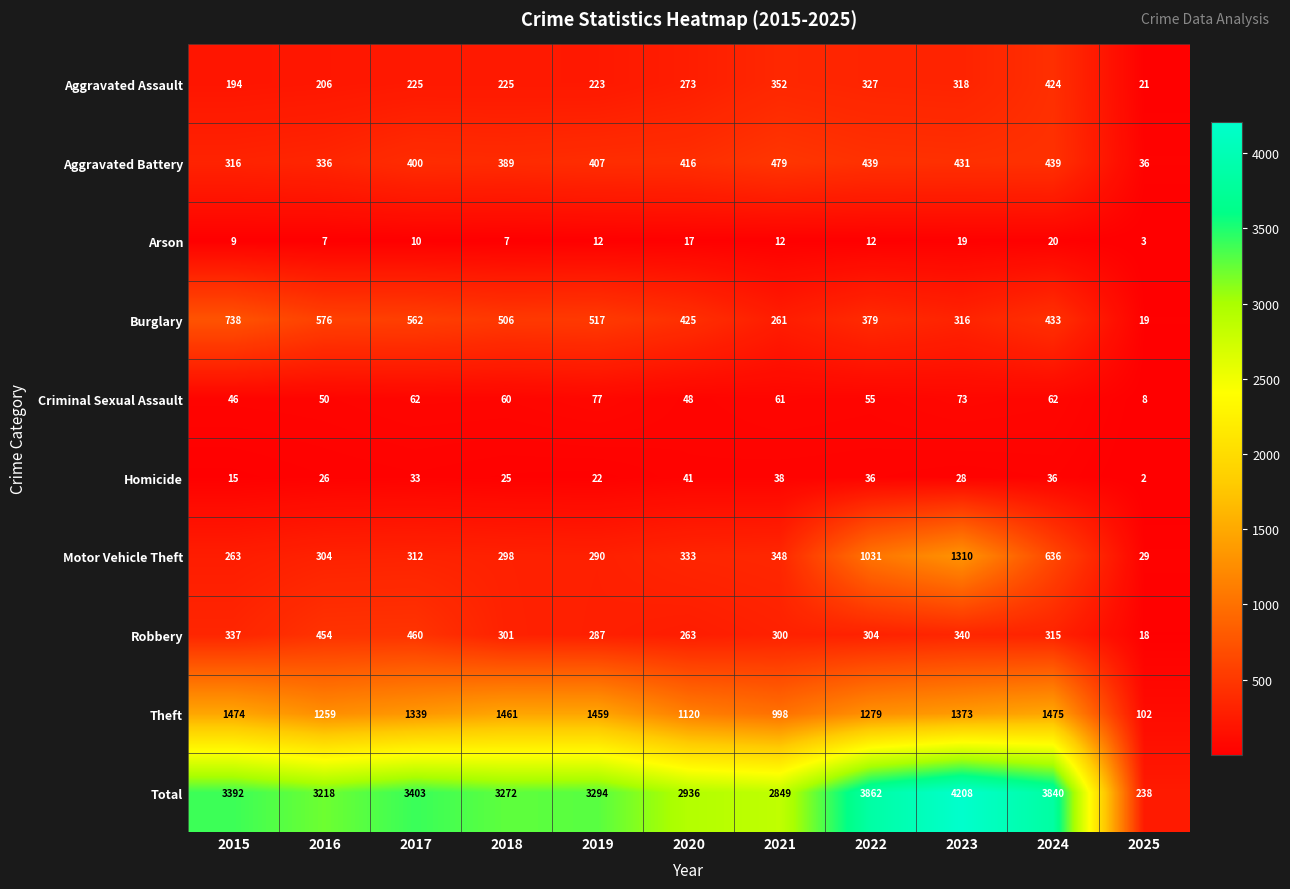

Which series has the largest total across all categories?

Total